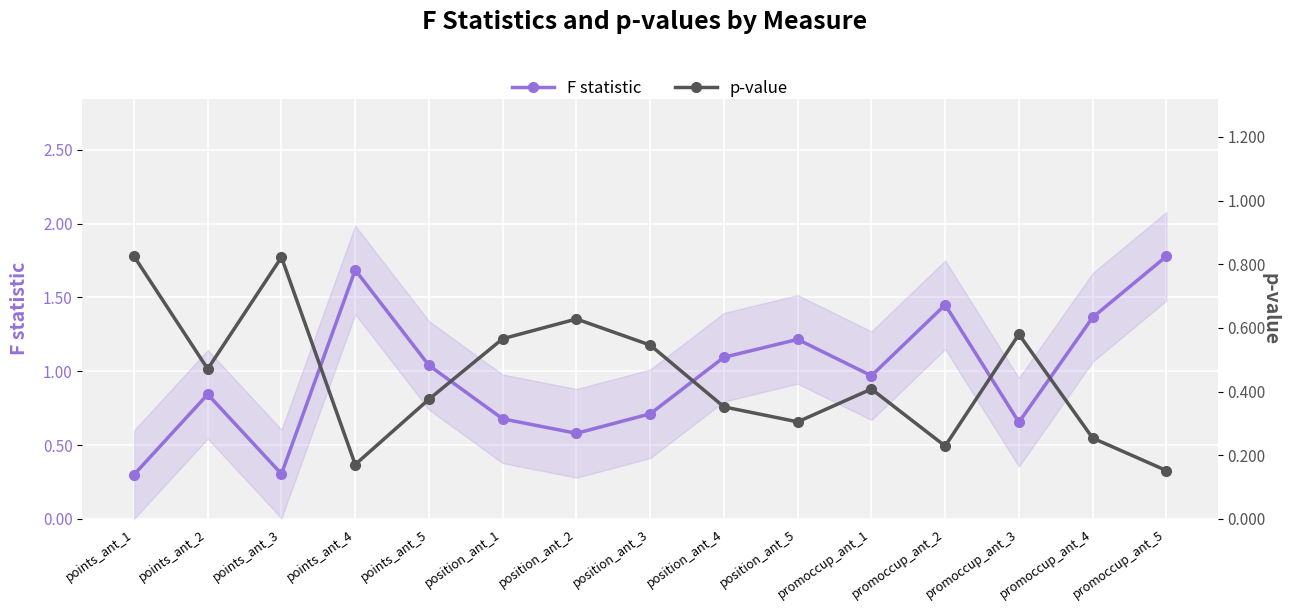

Where is the first local maximum for p-value?

points_ant_3